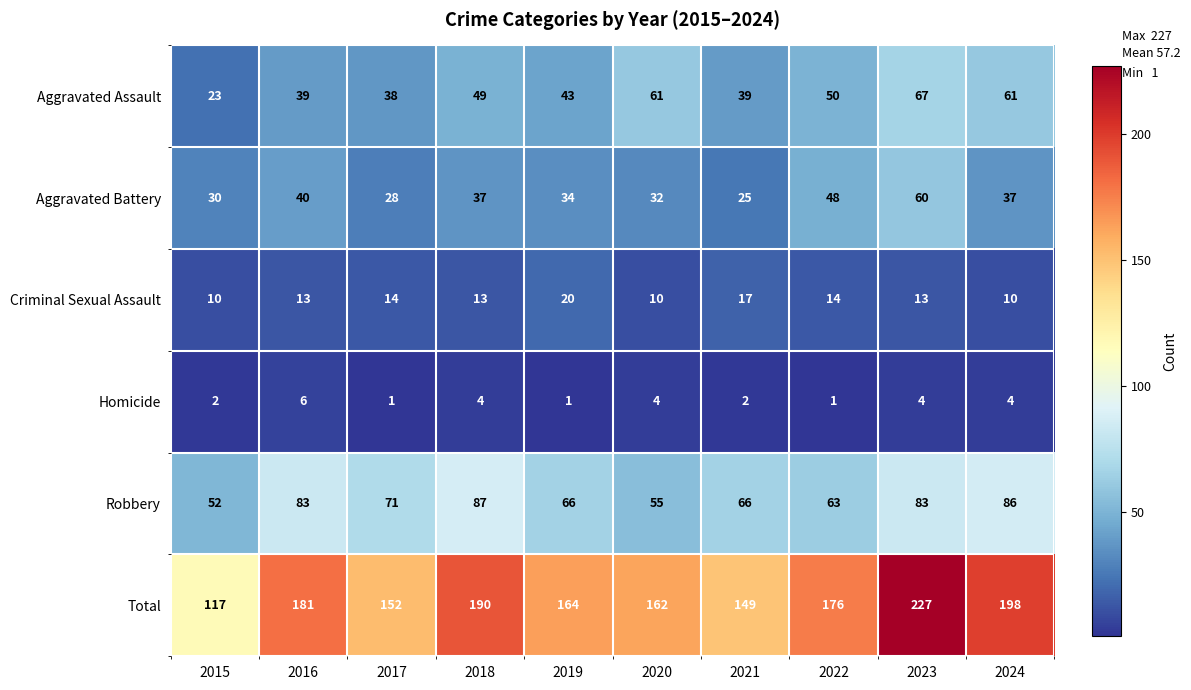

True or false: Homicide has a value of 4 at 2024.

True